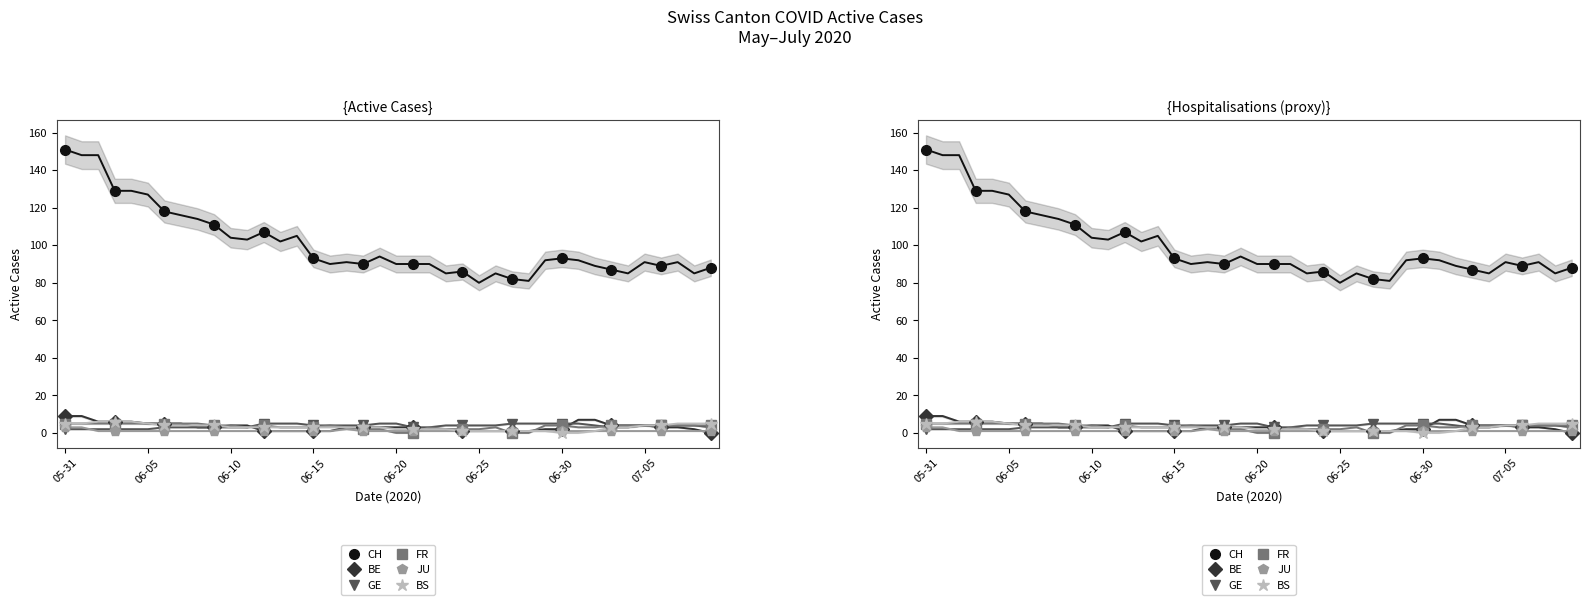

How many data points does each series have?

14